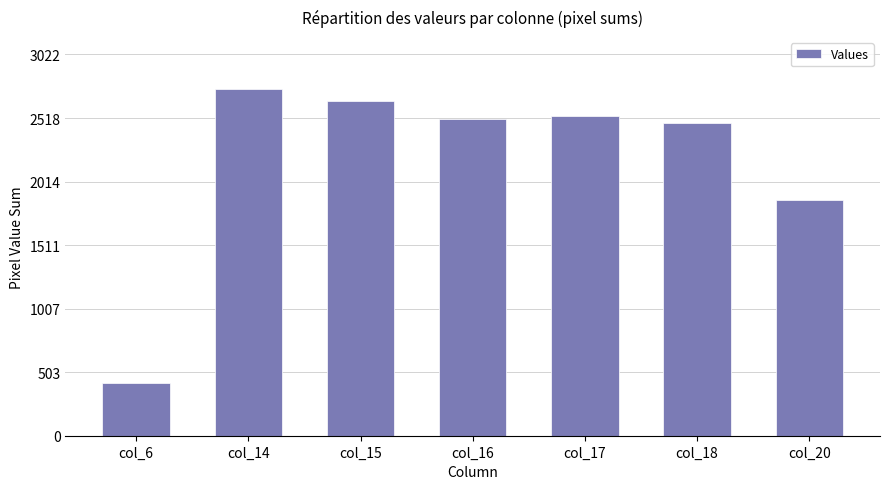

Reading left to right, transcribe all the data shown in this chart.

col_6=415	col_14=2748	col_15=2656	col_16=2507	col_17=2536	col_18=2479	col_20=1867